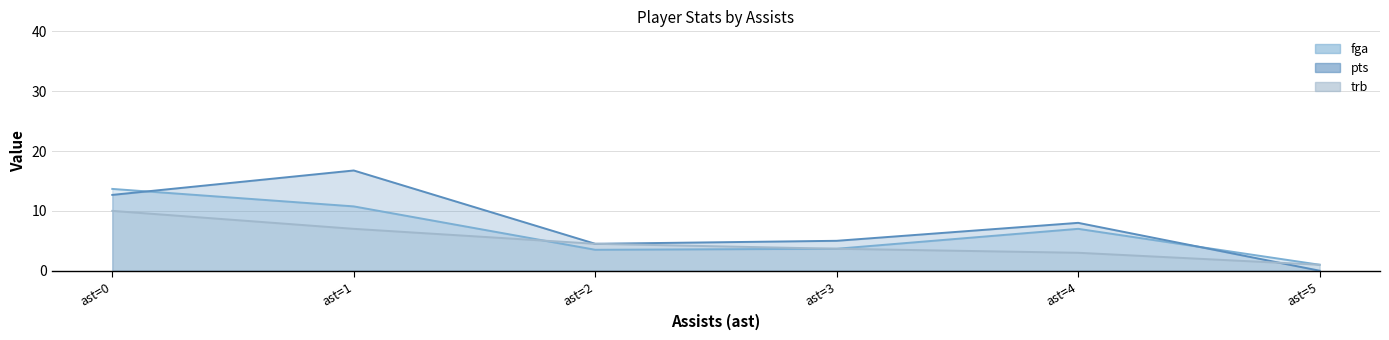

What is the total value across all series at ast=0?

36.3